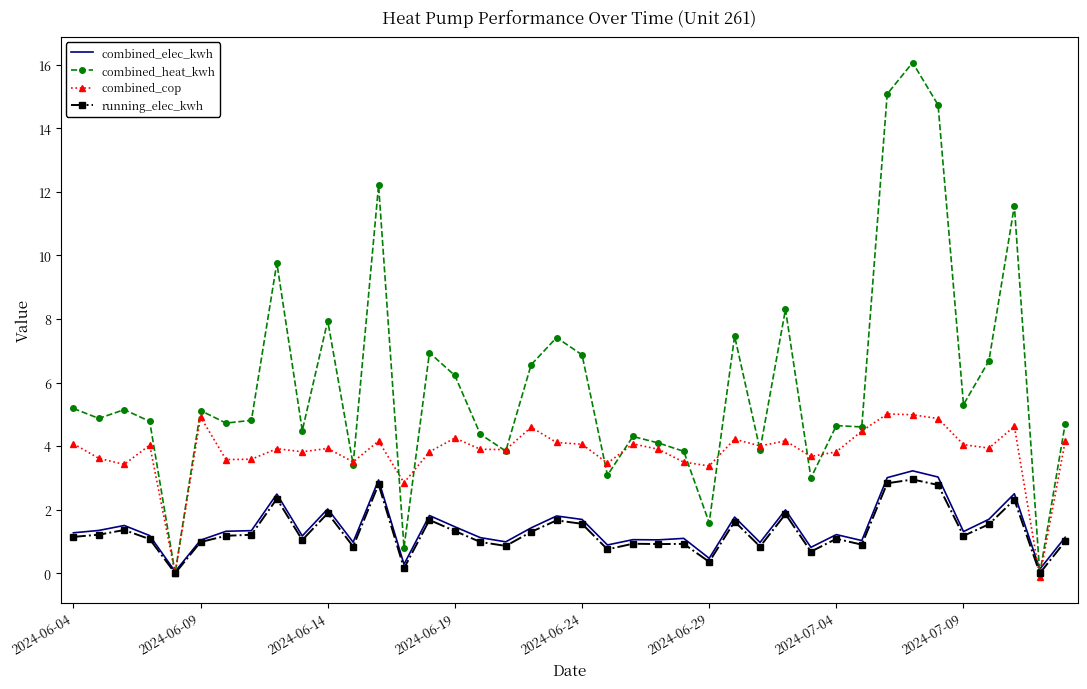

How many categories are shown in the chart?

40